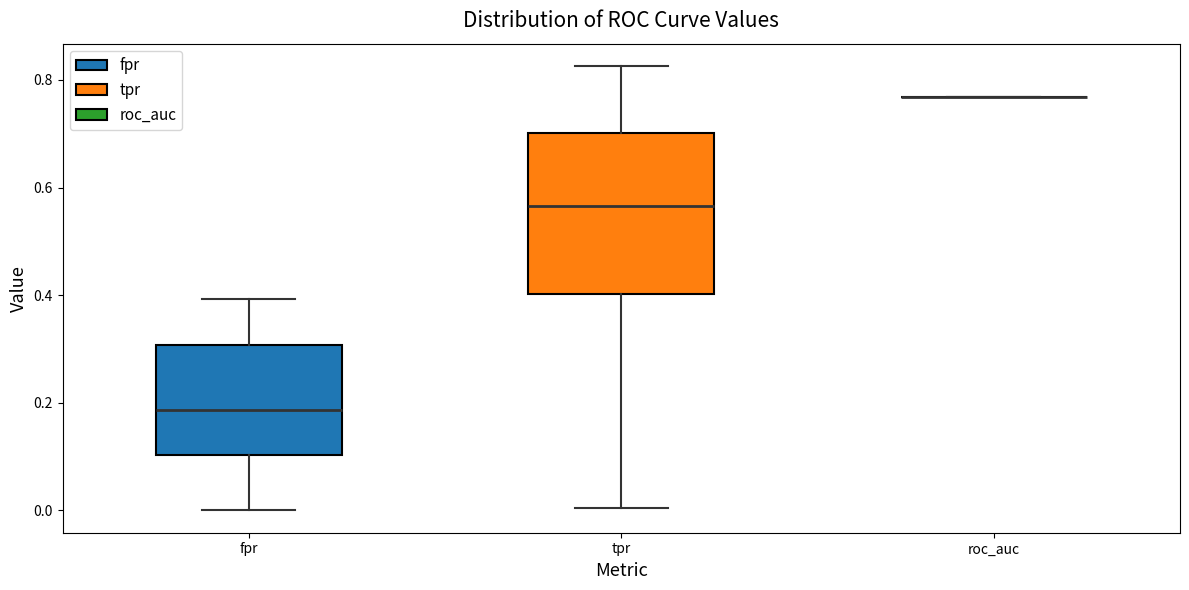

Reading left to right, transcribe this box plot: for each box, give where its median line is, the range the box spans, and where its two whiskers end, as read against the y-axis. The values are not printed on the chart, so give them approximately, as read against the axis.

fpr: median 0.18, box 0.10 to 0.30, whiskers 0.00 to 0.40
tpr: median 0.56, box 0.40 to 0.70, whiskers 0.00 to 0.82
roc_auc: box collapsed to a line at 0.76, whiskers 0.76 to 0.76